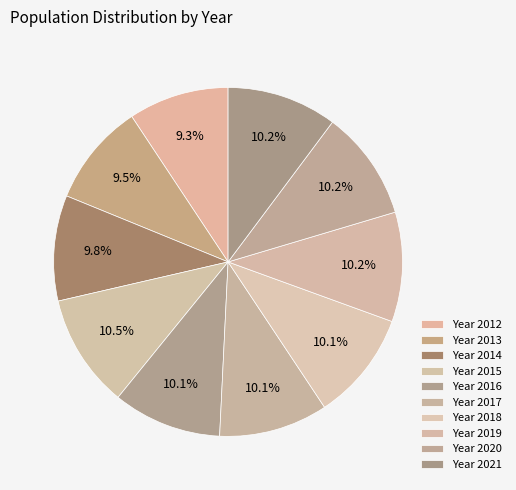

How many slices are in this pie chart?

10